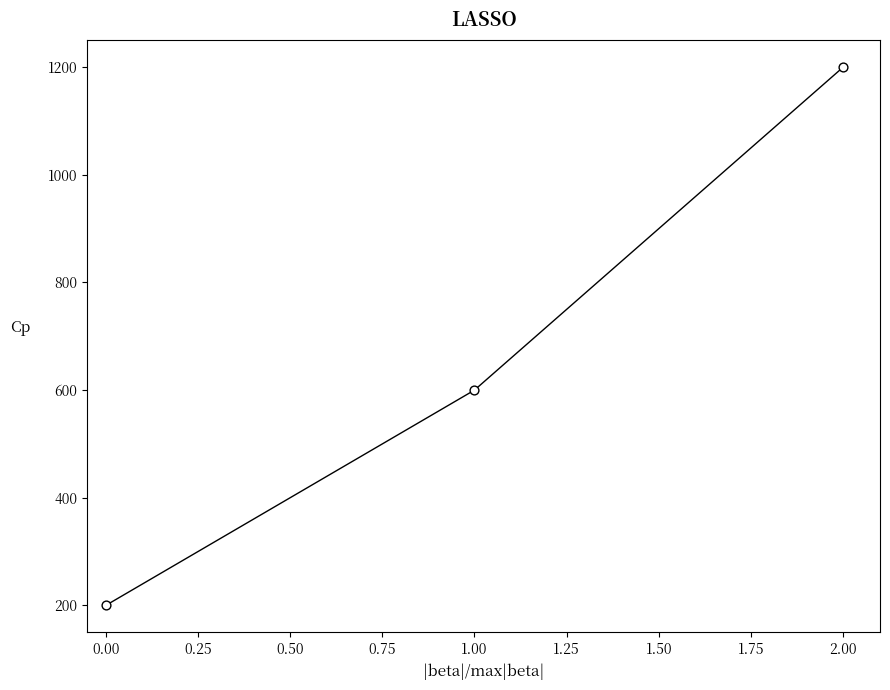

Between 2.00 and 0.00, which is larger?

2.00